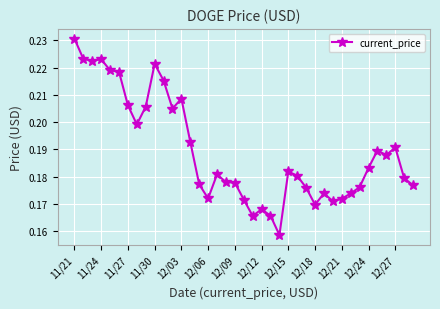

Count the values in the range 0 to 1.

39